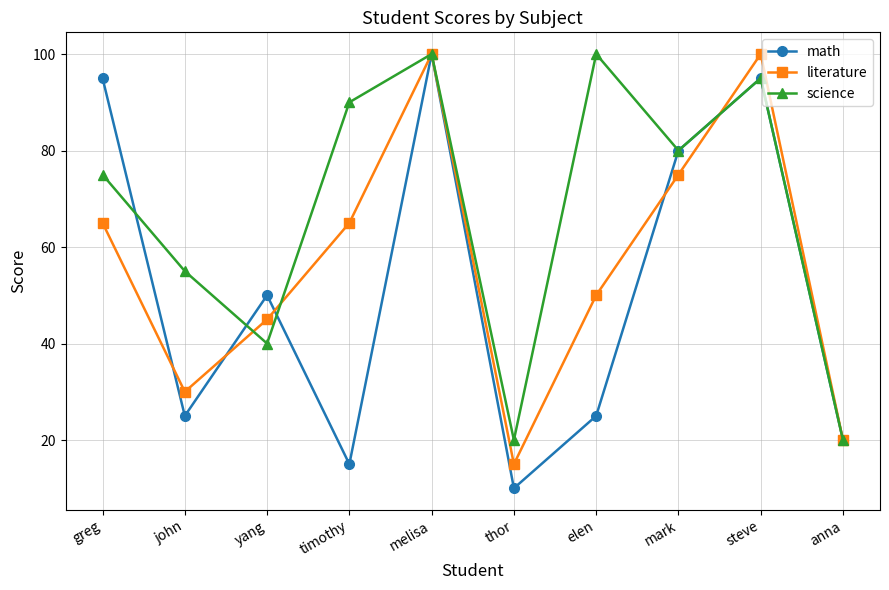

Reading left to right, list all the values displayed in this chart.

math: greg=95	john=25	yang=50	timothy=15	melisa=100	thor=10	elen=25	mark=80	steve=95	anna=20
literature: greg=65	john=30	yang=45	timothy=65	melisa=100	thor=15	elen=50	mark=75	steve=100	anna=20
science: greg=75	john=55	yang=40	timothy=90	melisa=100	thor=20	elen=100	mark=80	steve=95	anna=20